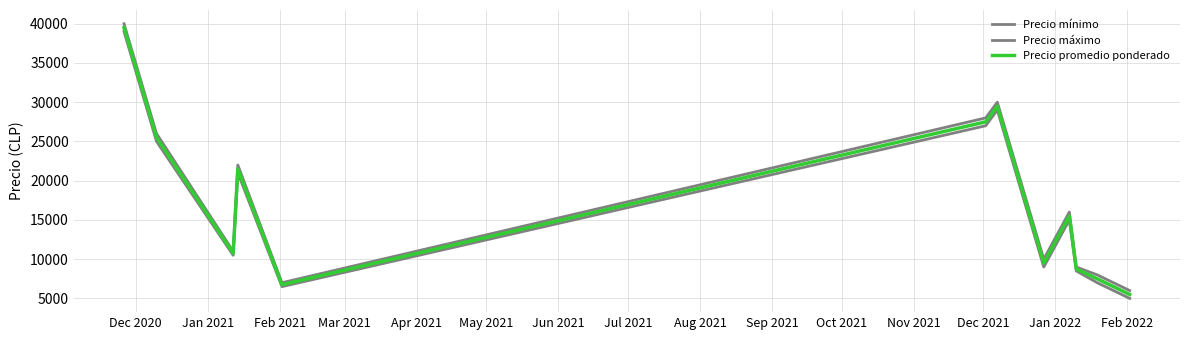

Does the chart display data point markers on the line(s)?

No